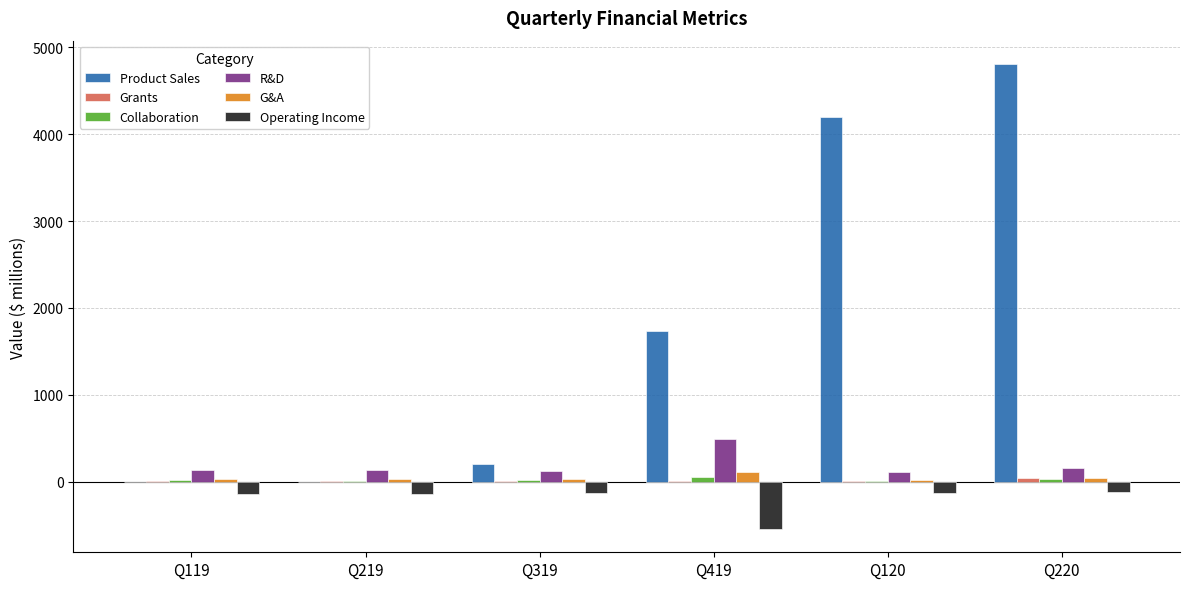

The R&D series shows 128.5 at Q219. True or false?

True